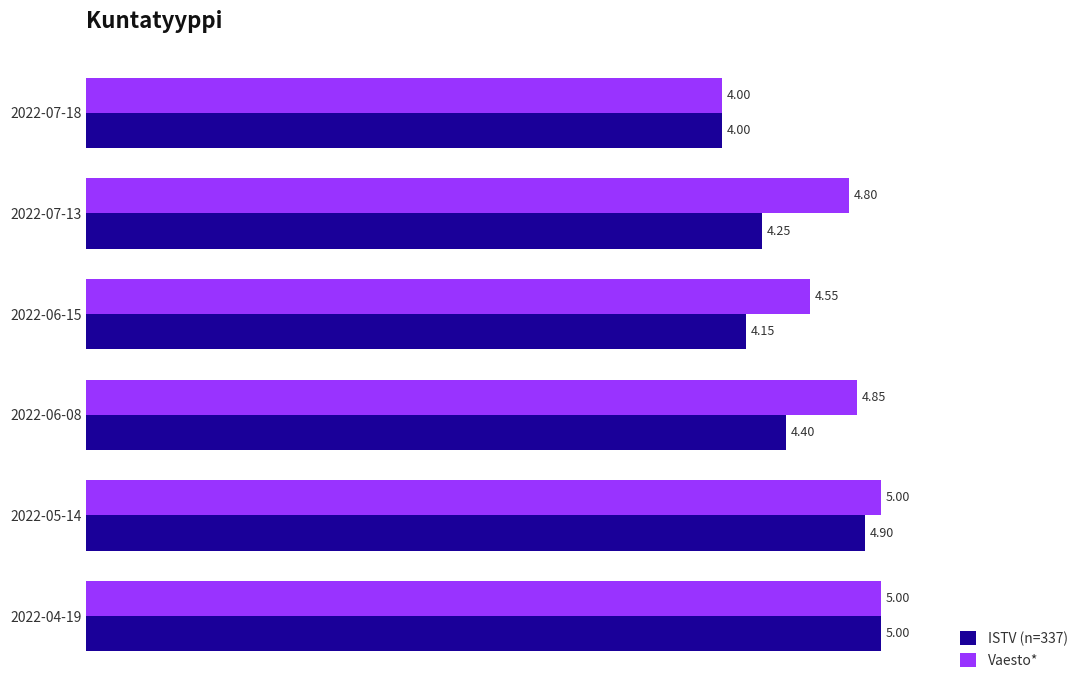

What is the average value of the Vaesto* series?

4.7